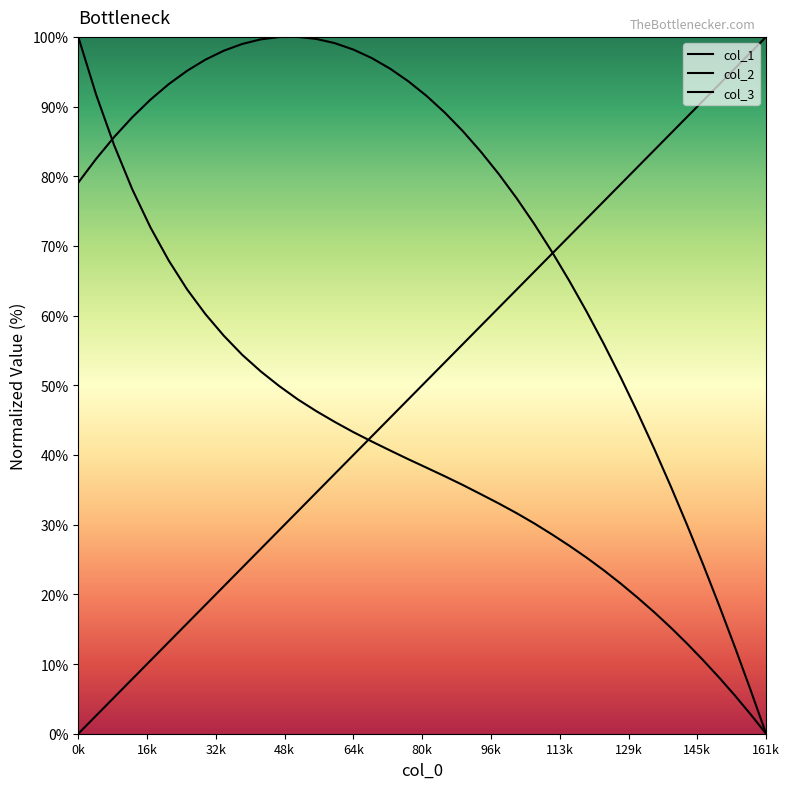

How many lines are shown in the chart?

3